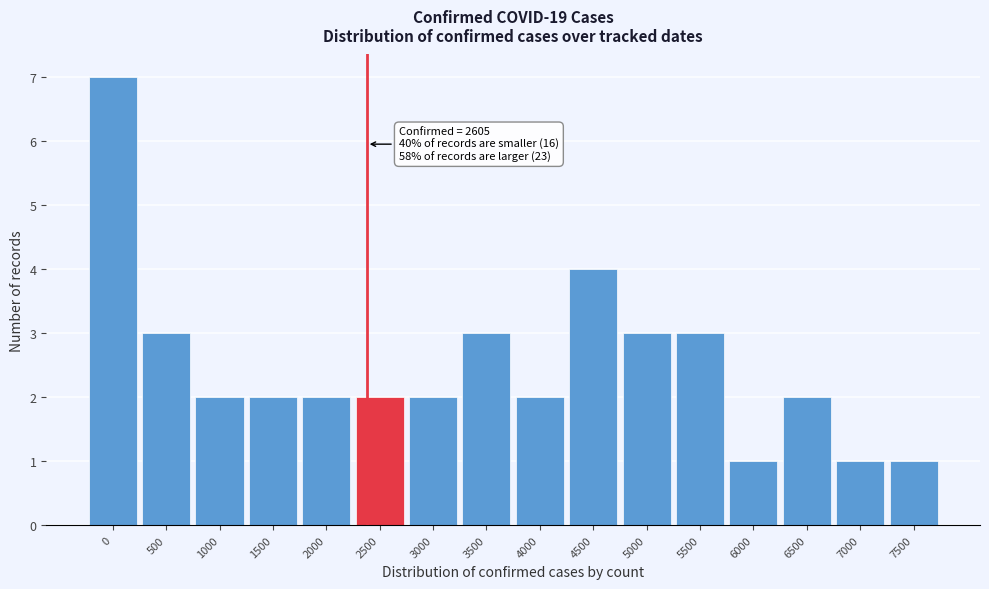

Reading right to left, extract all data points from this chart.

7500=1	7000=1	6500=2	6000=1	5500=3	5000=3	4500=4	4000=2	3500=3	3000=2	2500=2	2000=2	1500=2	1000=2	500=3	0=7